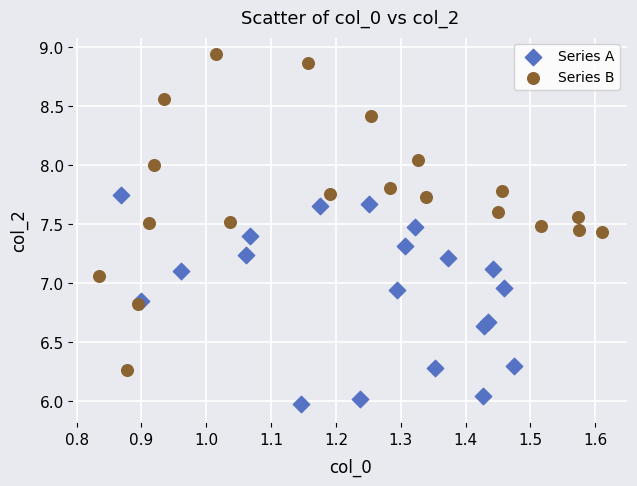

Which series reaches the maximum Y coordinate?

Series B